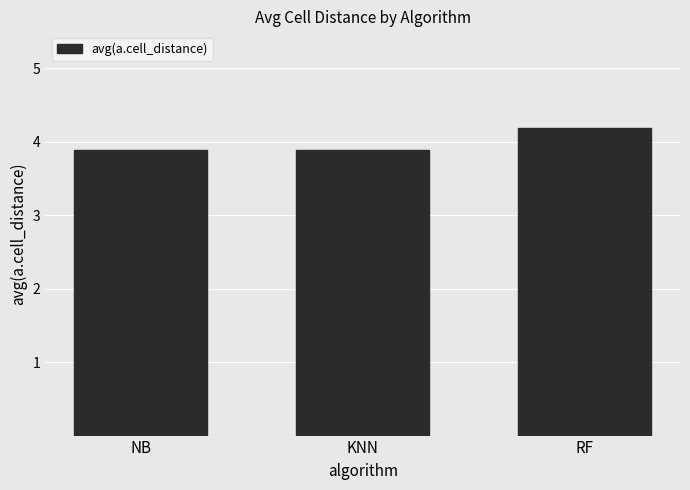

What is the change in value from NB to RF?

+0.3